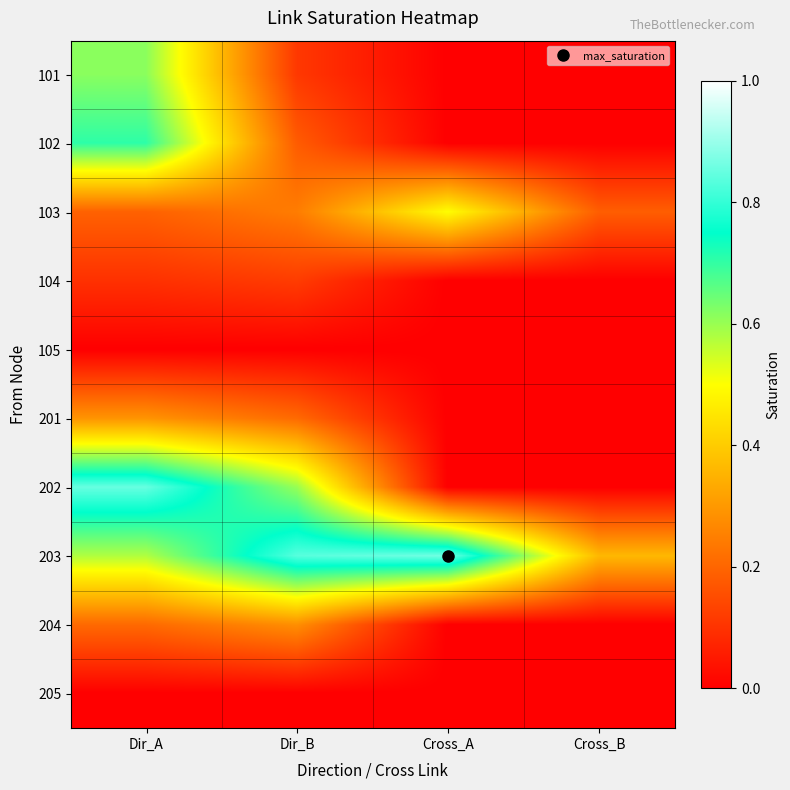

Which series has the largest total across all categories?

203